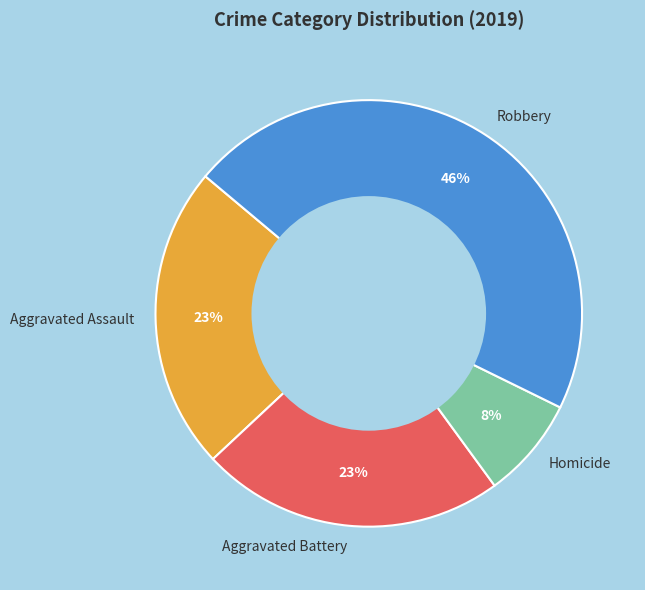

To the nearest percent, what percentage of the pie is Aggravated Assault?

23%